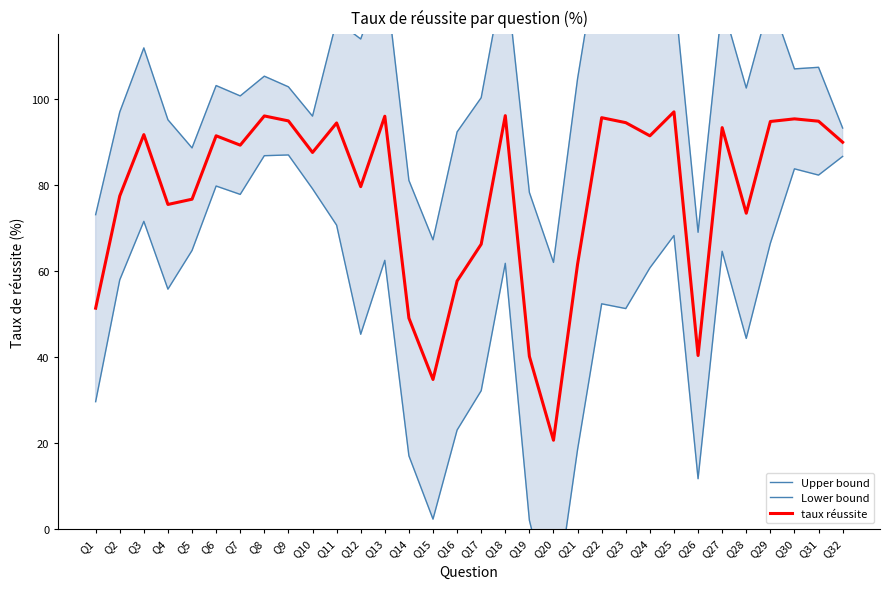

What is the difference between the second highest and second lowest values in the taux réussite series?

61.3